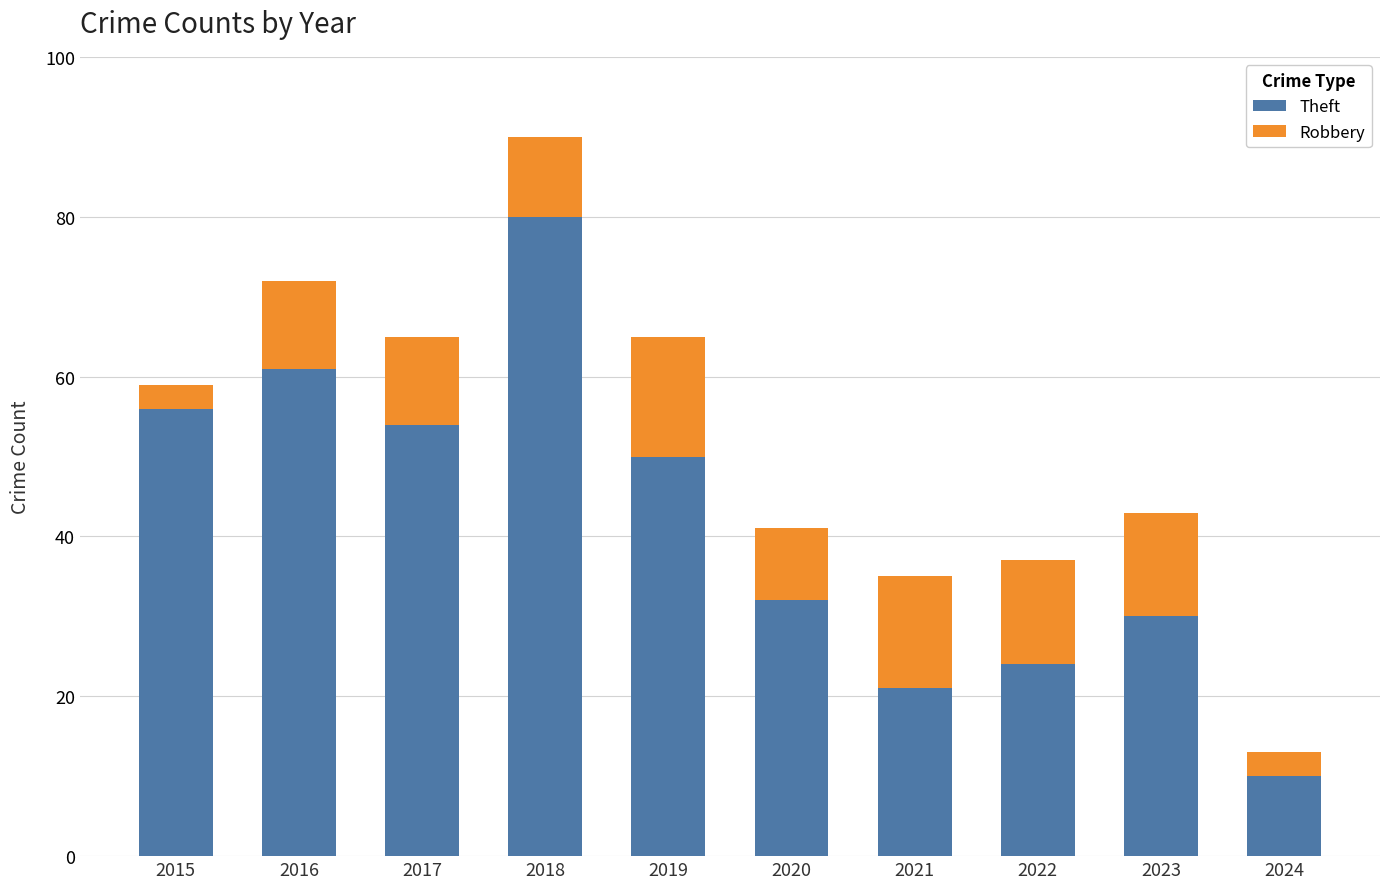

Reading left to right, transcribe the values for Theft.

2015=56	2016=61	2017=54	2018=80	2019=50	2020=32	2021=21	2022=24	2023=30	2024=10